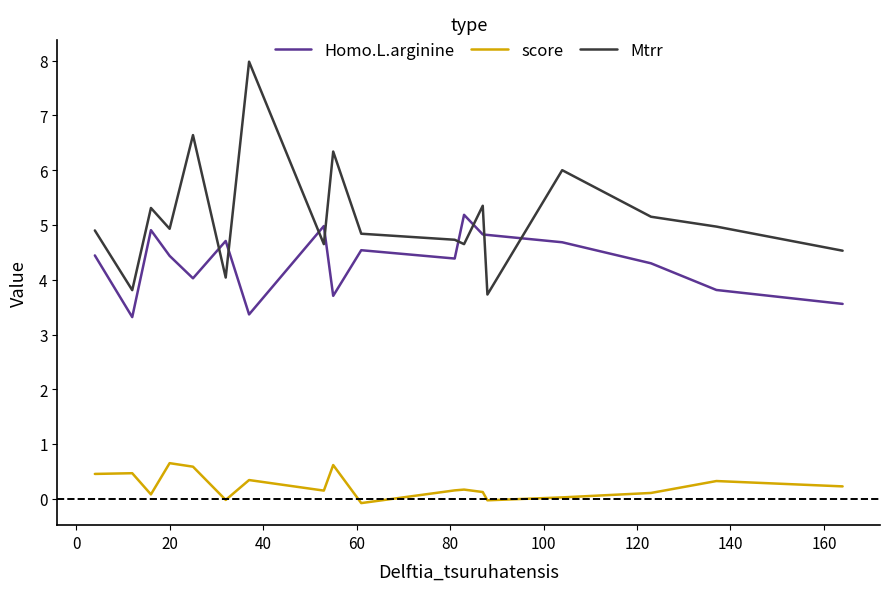

True or false: score and Homo.L.arginine intersect in this chart.

False